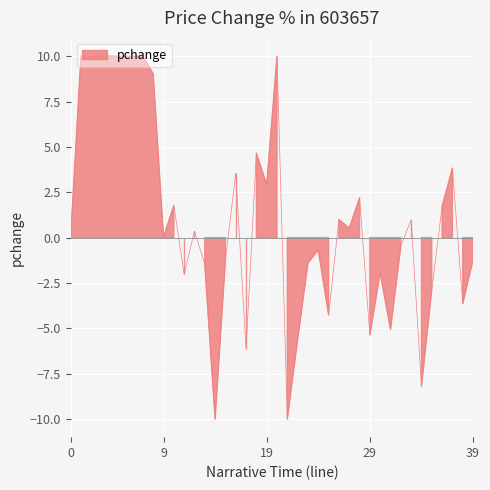

Reading left to right, extract all data points from this chart.

0.0	10.0	10.0	10.0	10.0	10.0	10.0	10.0	9.0	0.0	1.8	-2.0	0.4	-1.5	-10.0	-1.2	3.5	-6.1	4.7	2.9	10.0	-10.0	-5.6	-1.4	-0.7	-4.3	1.0	0.5	2.2	-5.4	-1.9	-5.1	-0.5	1.0	-8.2	-2.9	1.7	3.8	-3.6	-1.2